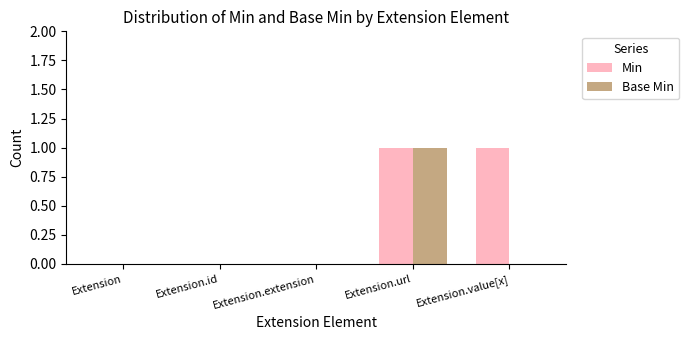

Count the Base Min values in the range 0 to 1.

5